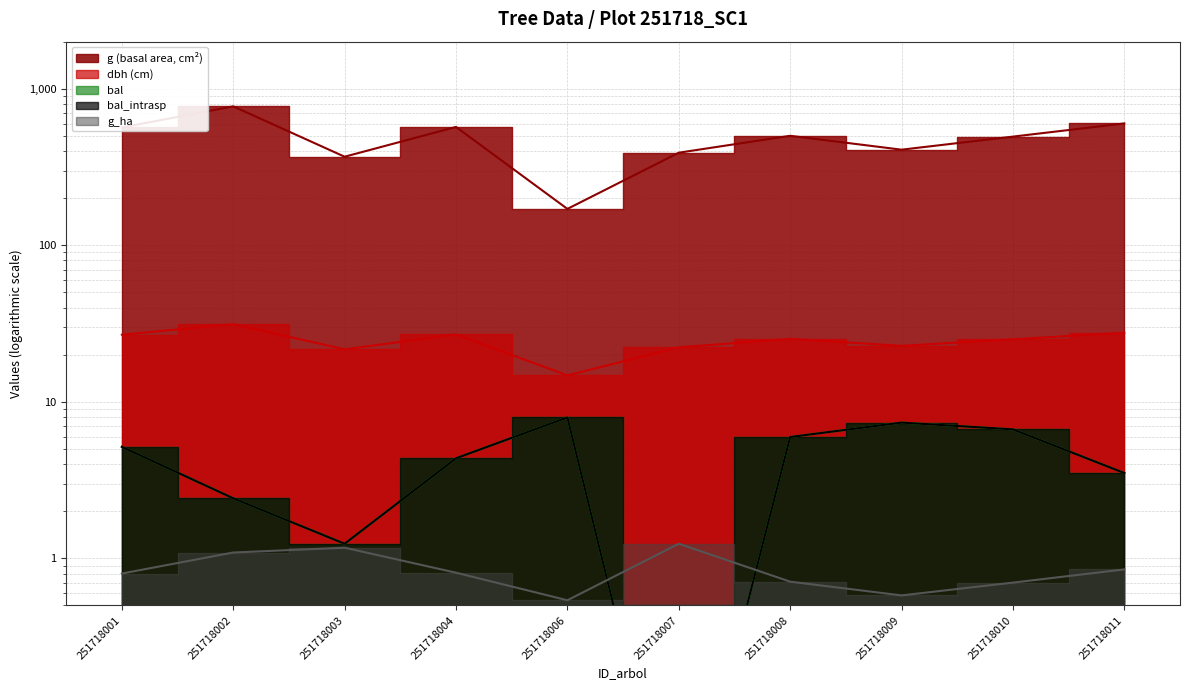

Is it true that bal_intrasp equals 1.2 at 251718003?

True